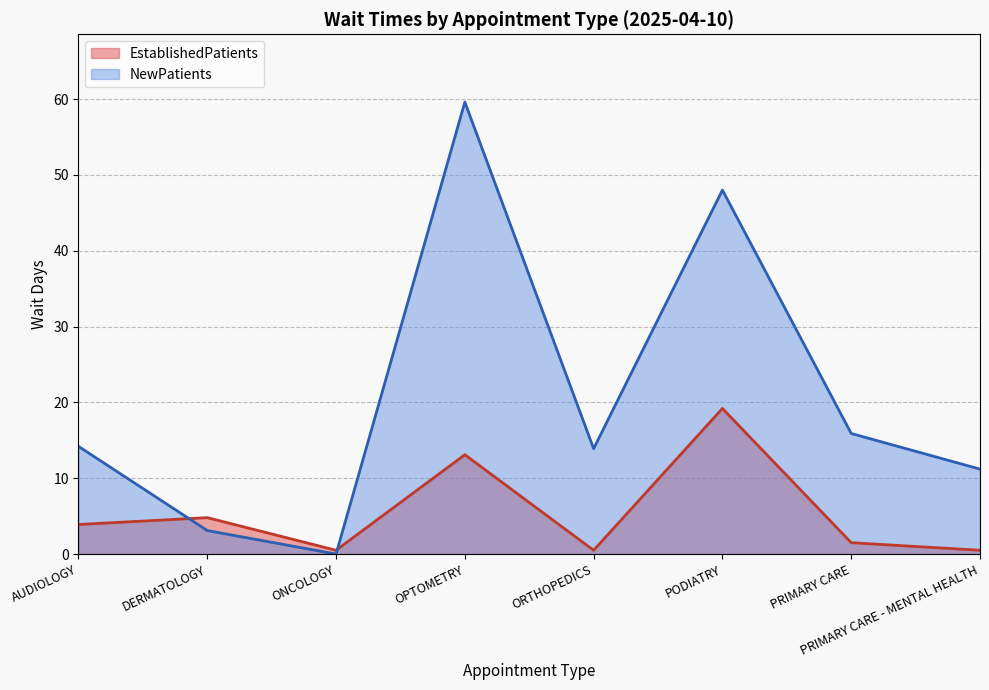

In NewPatients, how many points are higher than both neighbors (excluding endpoints)?

2